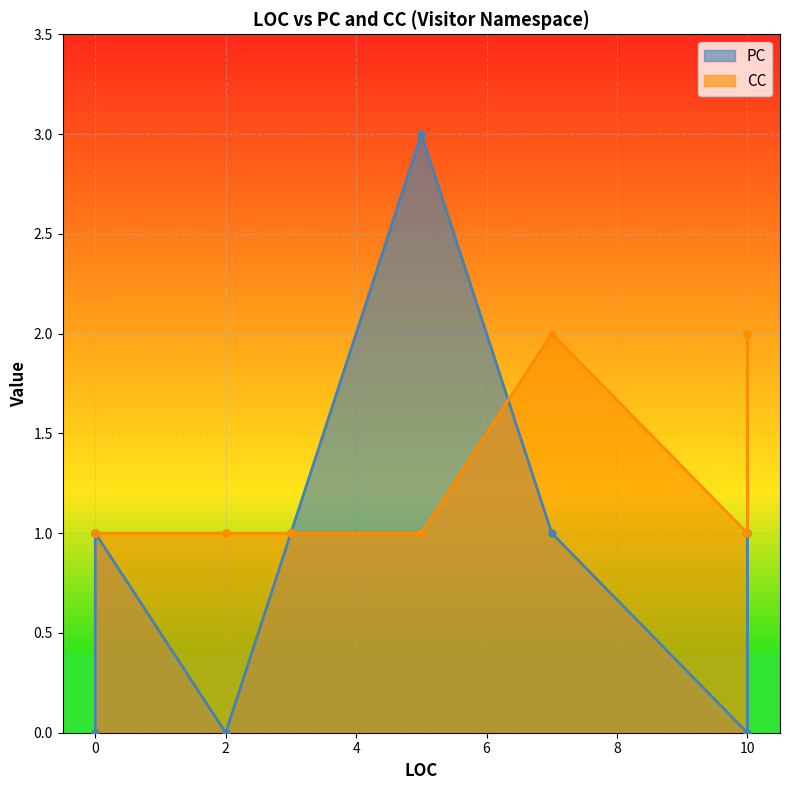

At which label does PC reach its peak?

5